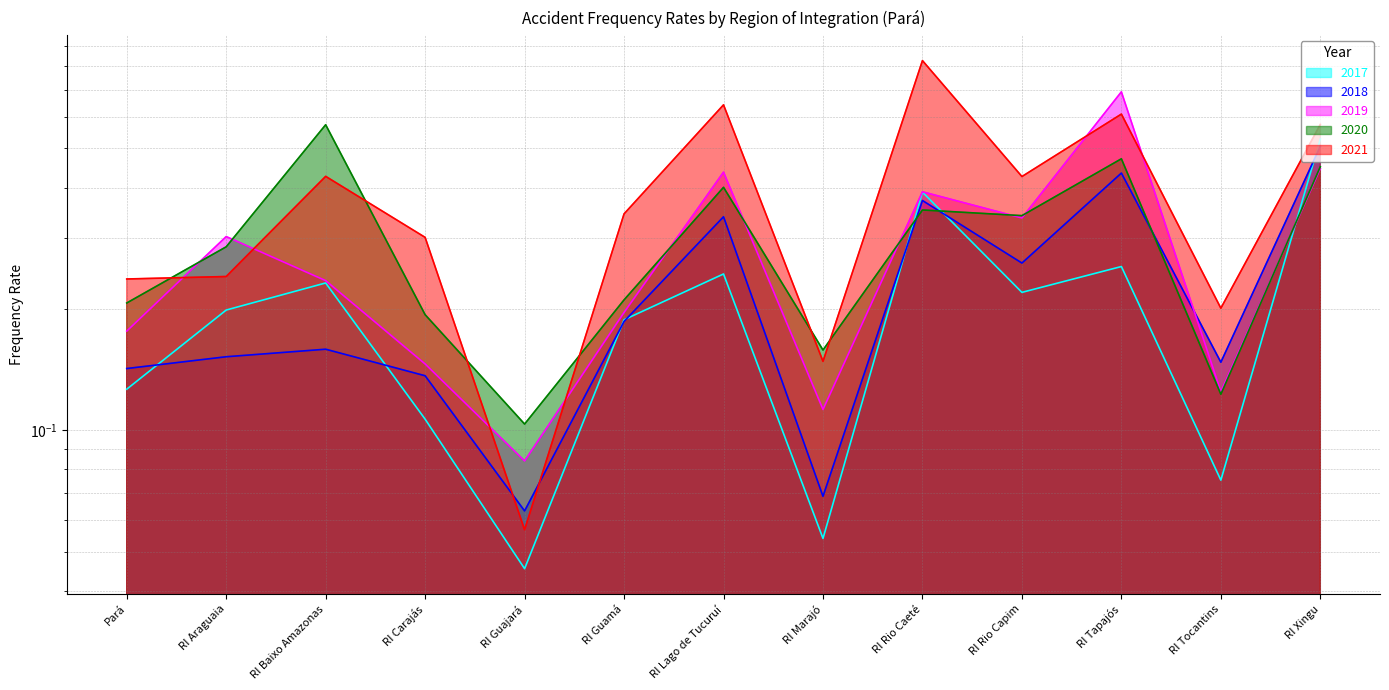

What is the difference between the maximum and minimum values in the 2020 series?

0.5